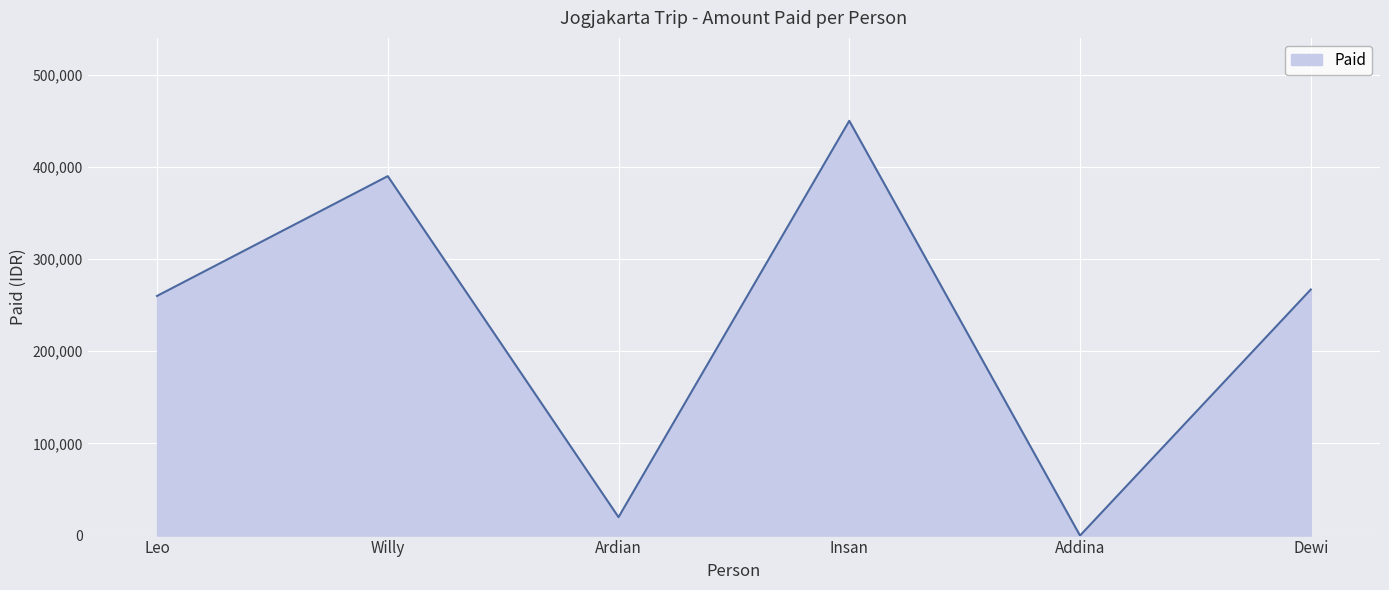

What is the difference between the values at Willy and Dewi?

123000